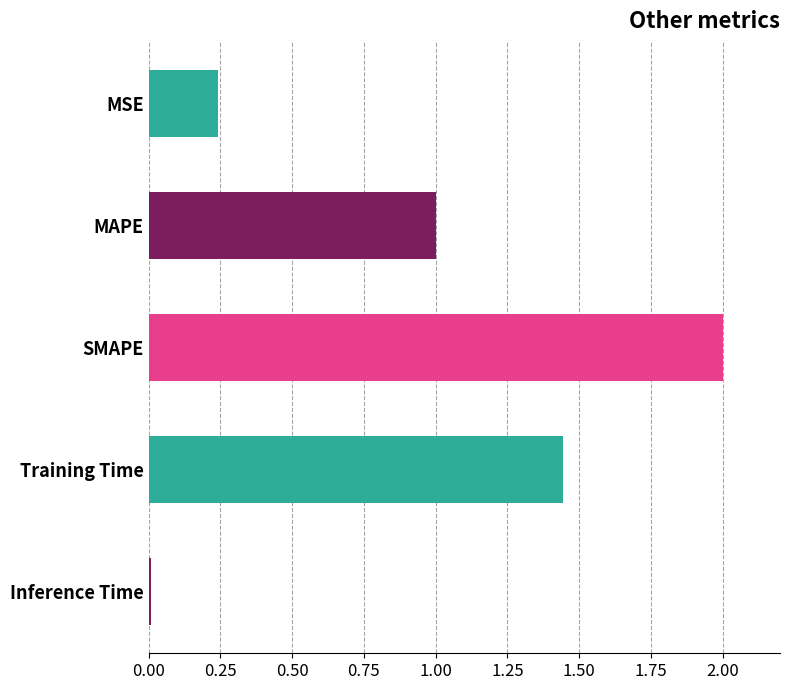

List the labels in order of value, largest first.

SMAPE, Training Time, MAPE, MSE, Inference Time